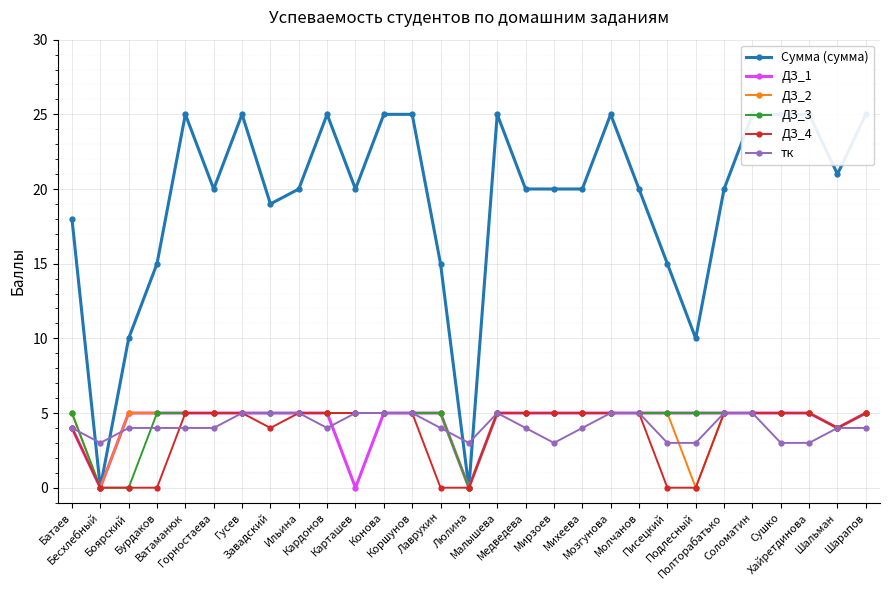

At how many categories does at least one series exceed 11?

25